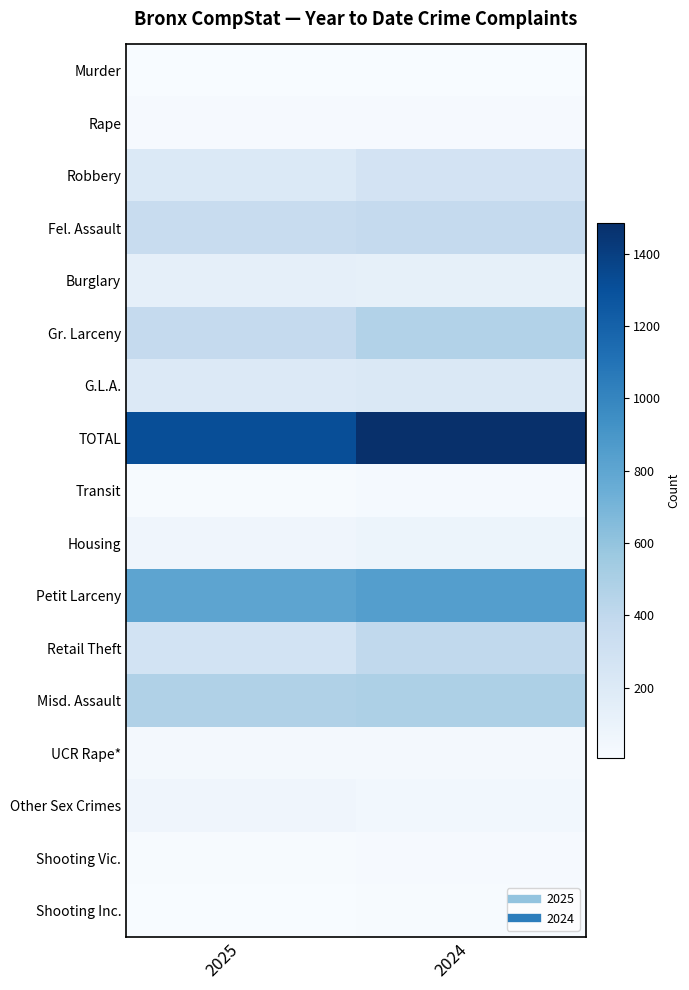

Reading left to right, transcribe all the data shown in this chart.

Murder: 2025=7	2024=5
Rape: 2025=21	2024=17
Robbery: 2025=213	2024=276
Fel. Assault: 2025=363	2024=379
Burglary: 2025=135	2024=131
Gr. Larceny: 2025=376	2024=462
G.L.A.: 2025=202	2024=215
TOTAL: 2025=1317	2024=1485
Transit: 2025=14	2024=23
Housing: 2025=67	2024=81
Petit Larceny: 2025=807	2024=847
Retail Theft: 2025=277	2024=398
Misd. Assault: 2025=476	2024=488
UCR Rape*: 2025=32	2024=32
Other Sex Crimes: 2025=66	2024=48
Shooting Vic.: 2025=13	2024=17
Shooting Inc.: 2025=10	2024=15